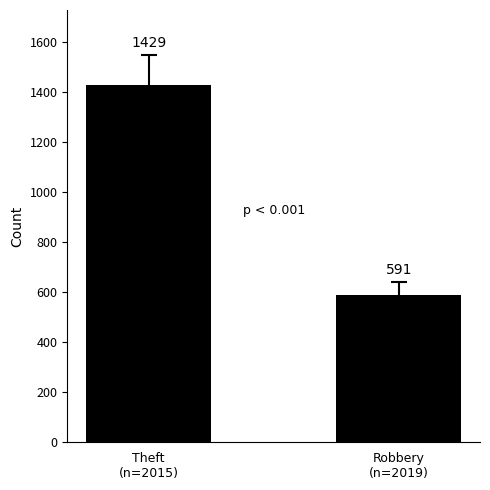

What is the average value?

1010